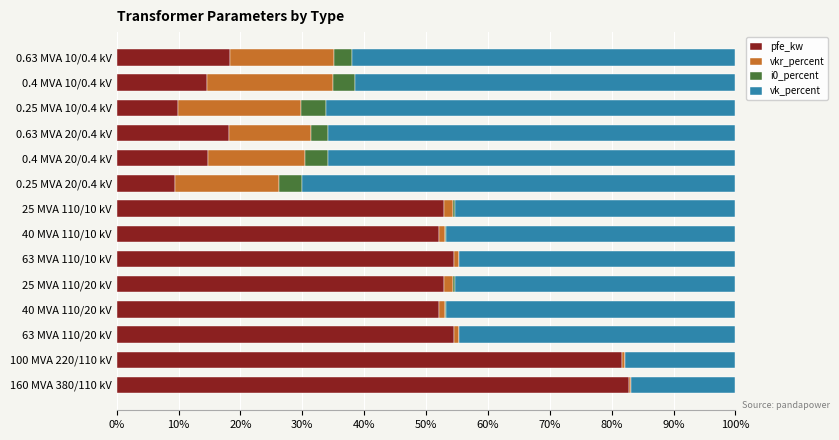

What is the sum of all pfe_kw values?

568.4